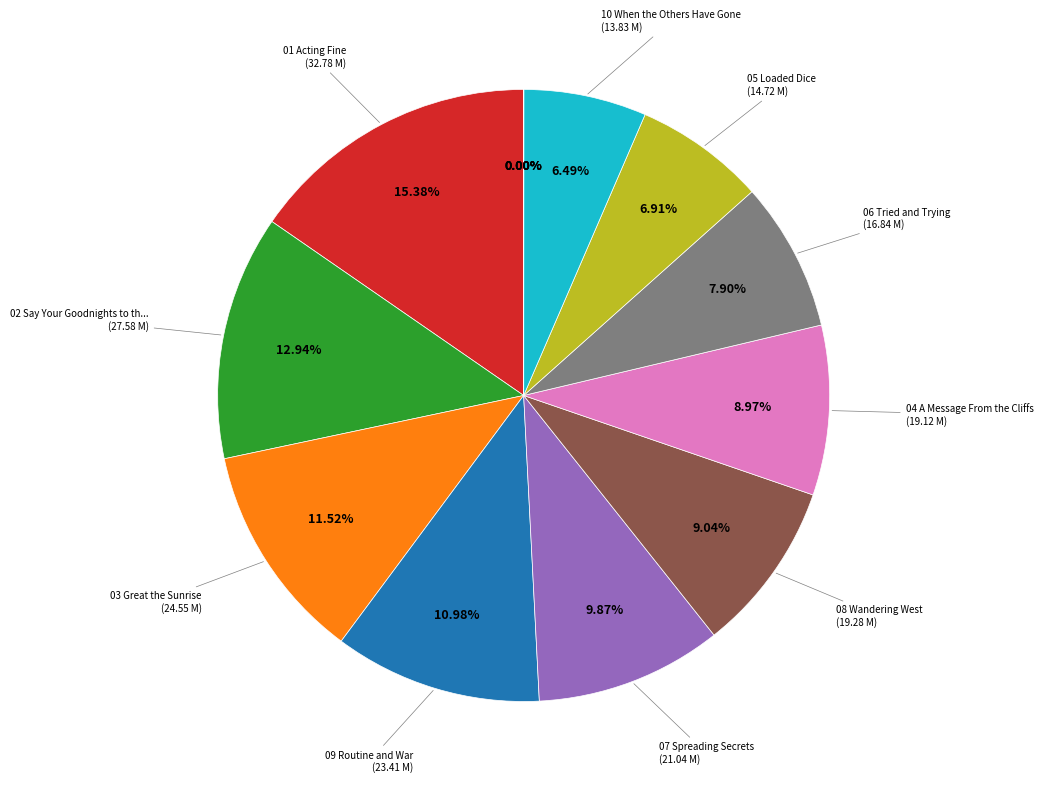

Does any single category account for the majority?

No